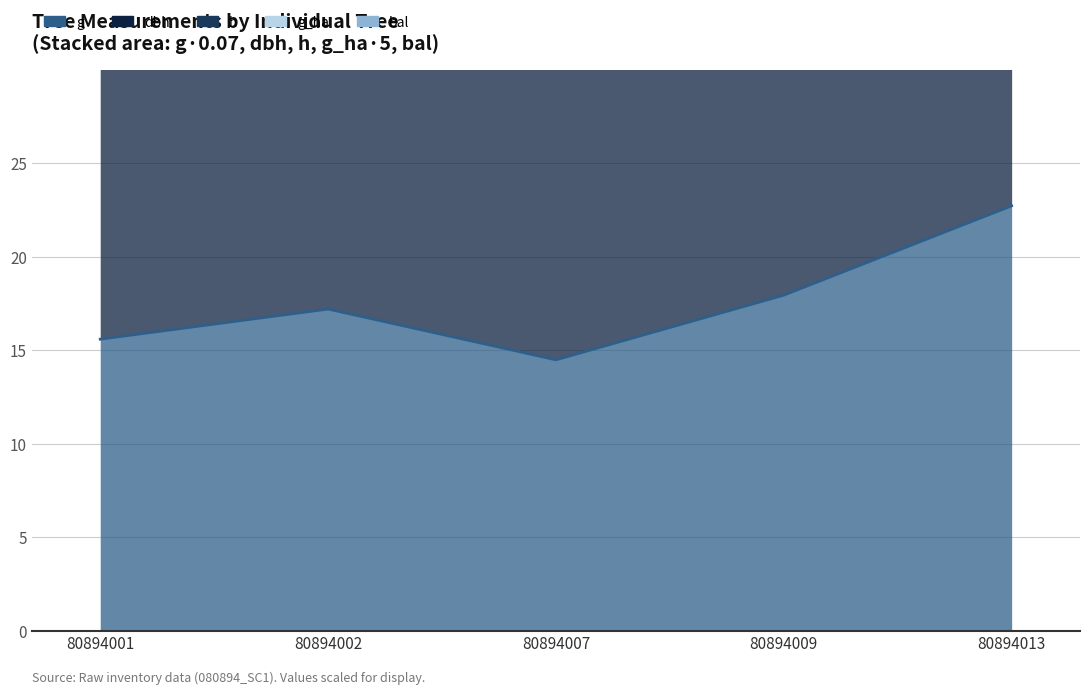

List the series in order of their peak value, highest first.

h, dbh, g_ha, g